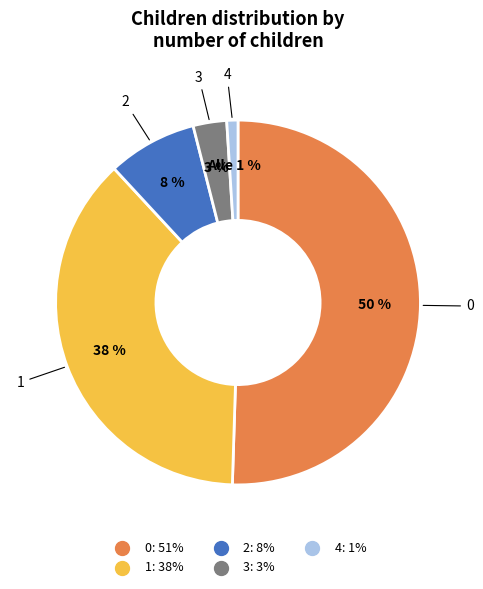

To the nearest percent, what is the average slice percentage?

20%